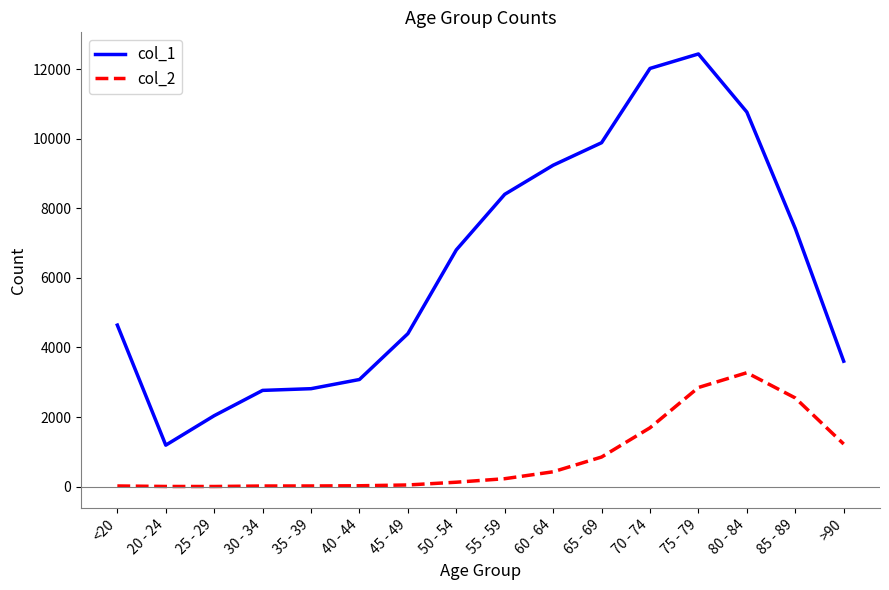

Which series has the largest total across all categories?

col_1